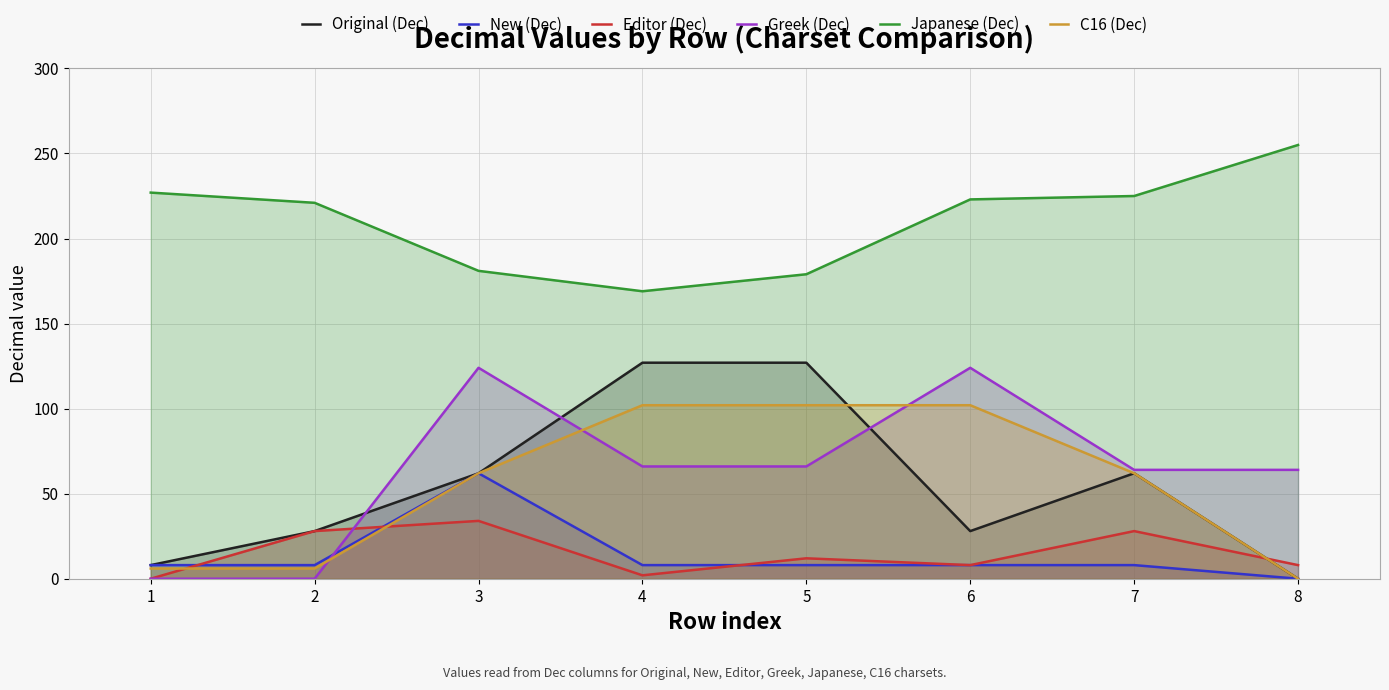

Which series has the largest total across all categories?

Japanese (Dec)